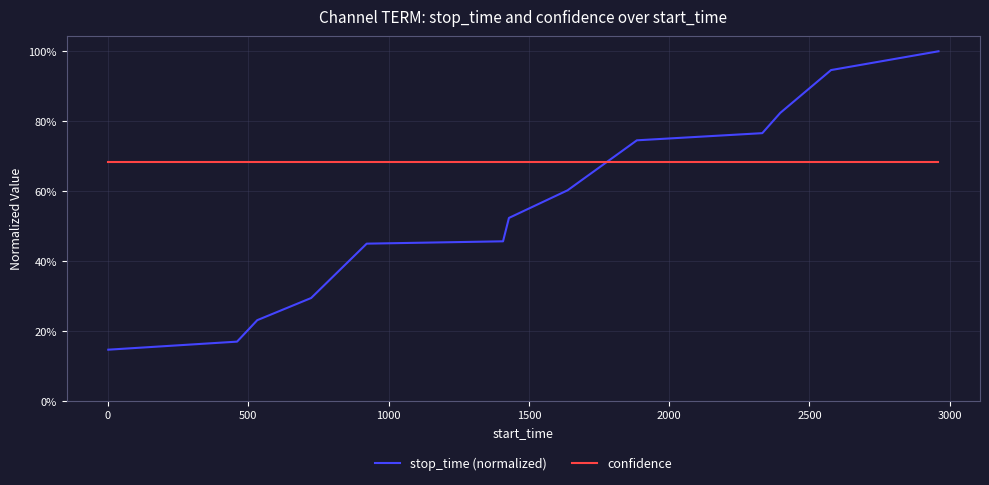

What are all the series names shown in the legend?

stop_time (normalized), confidence